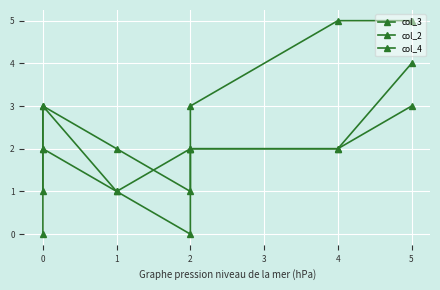

True or false: col_2 and col_3 intersect in this chart.

False